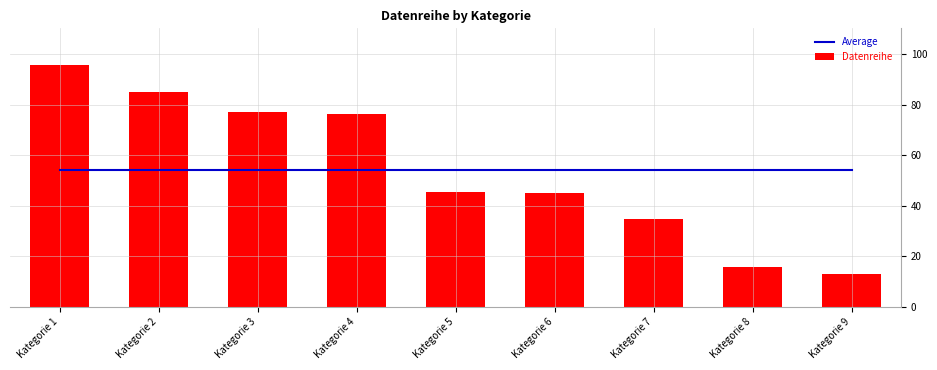

Are the bars horizontal?

No